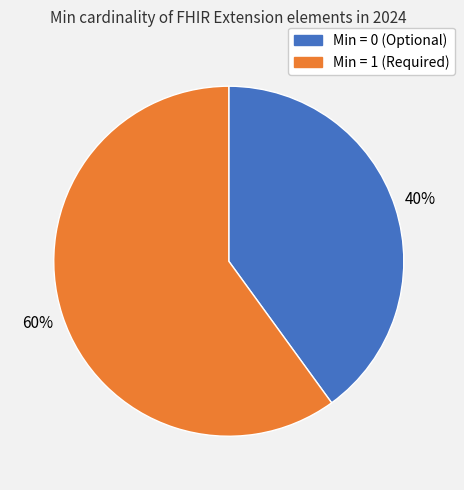

Is there a majority slice in this chart?

Yes